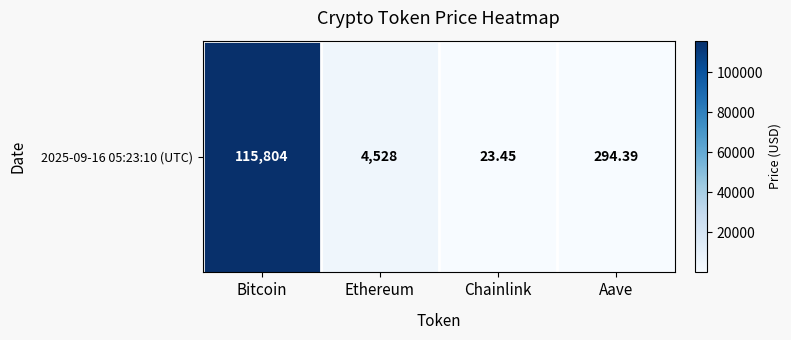

Between Chainlink and Ethereum, which is larger?

Ethereum